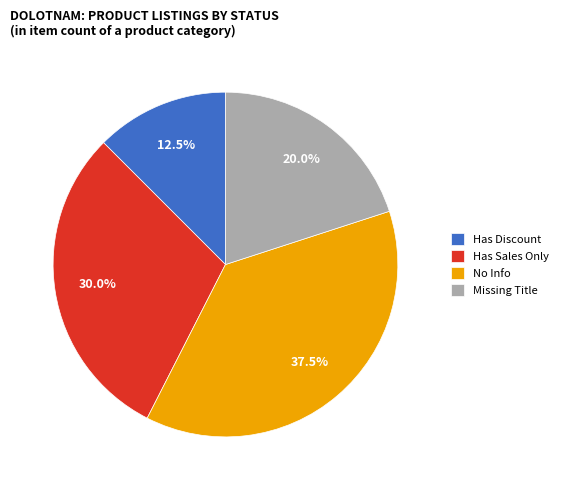

What is the smallest slice in the pie chart?

Has Discount